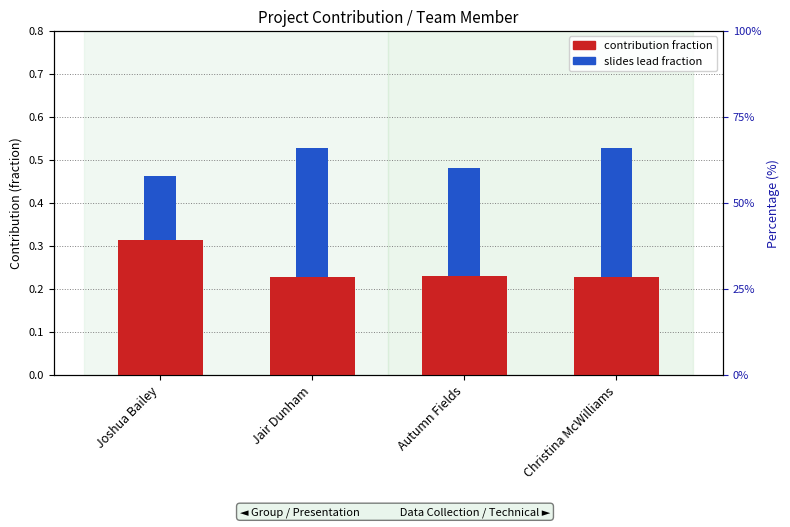

What is the total value across all series at Autumn Fields?

0.5